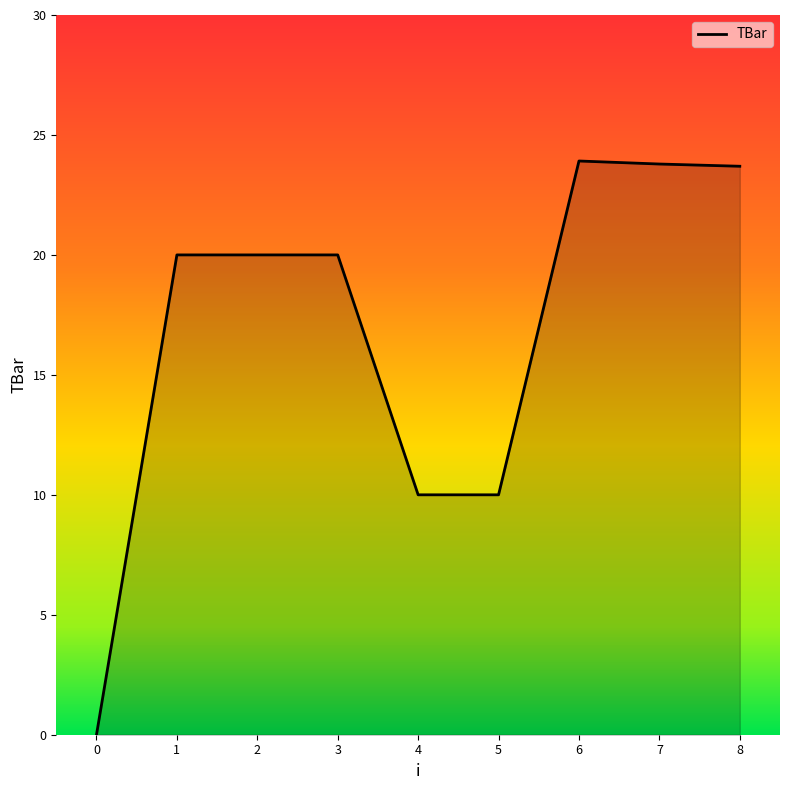

Between 5 and 8, which is larger?

8